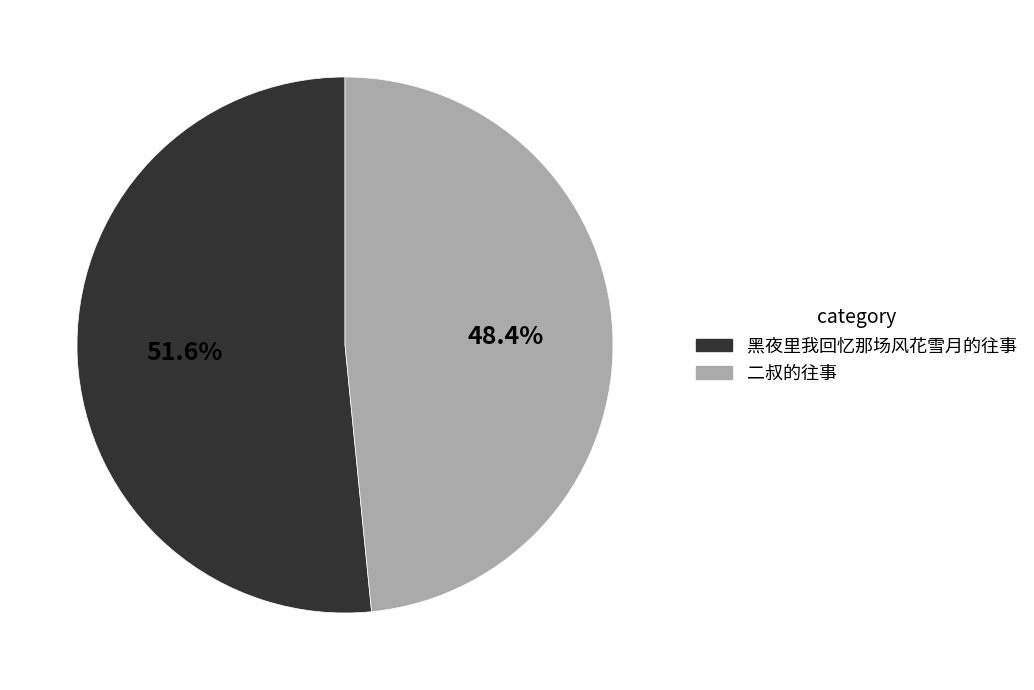

How many segments does this pie chart have?

2